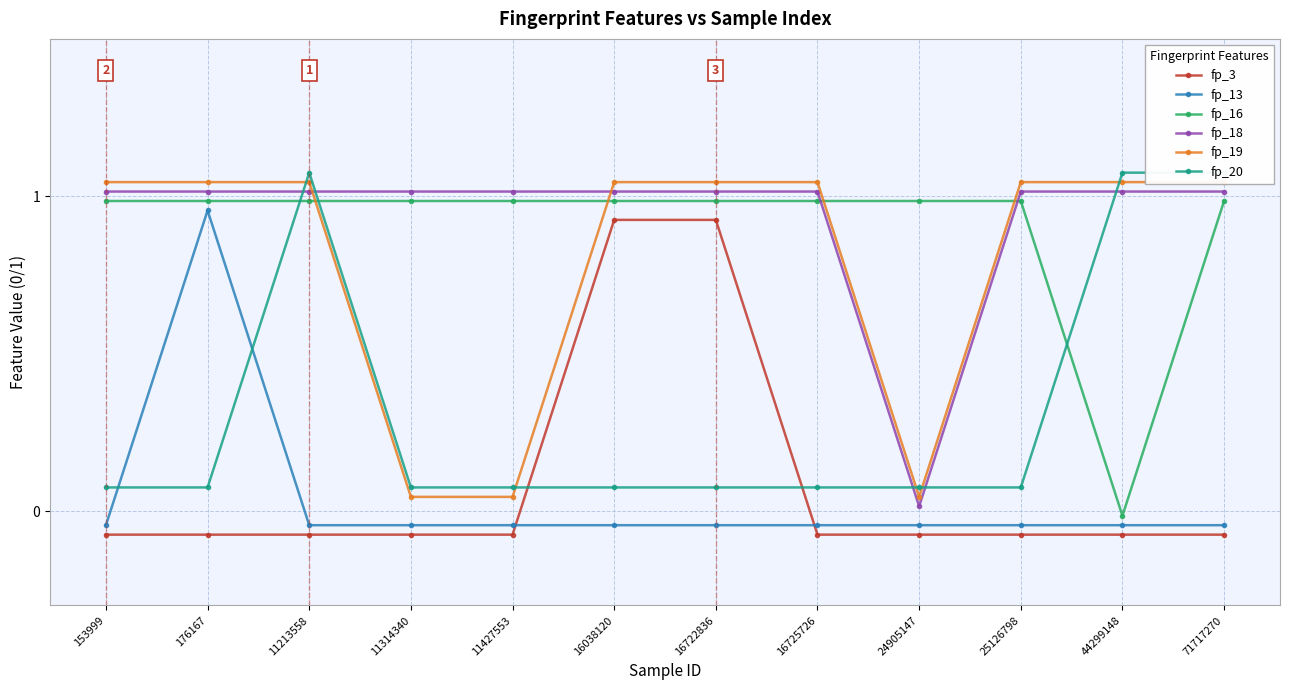

At which category does the chart reach its minimum across all series?

153999